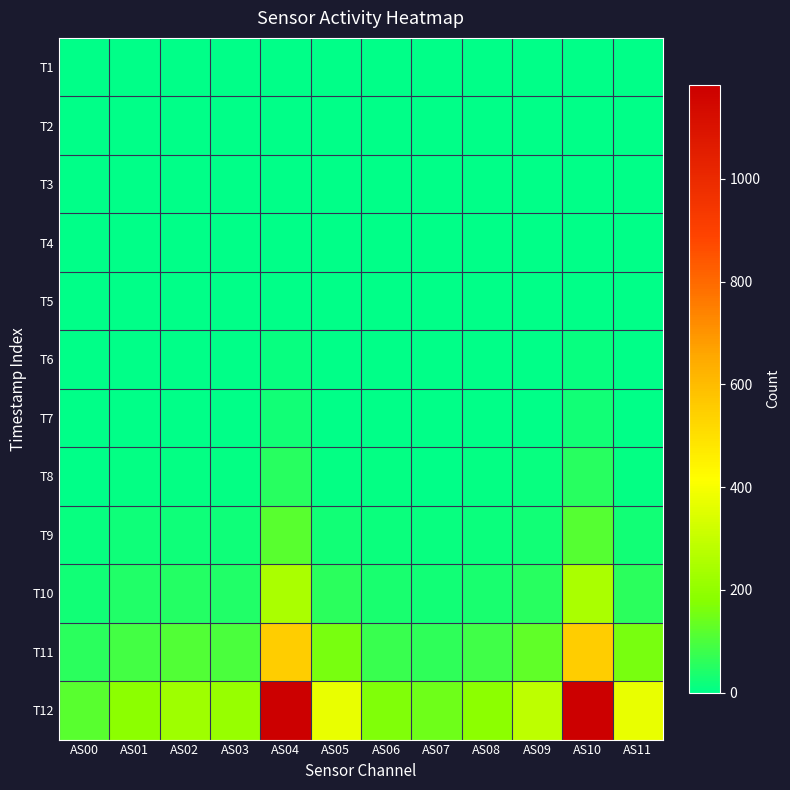

How many categories are shown in the chart?

12